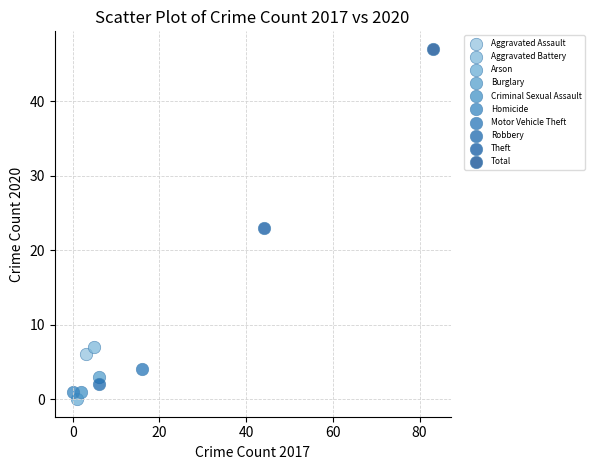

Which series reaches the minimum Y coordinate?

Arson